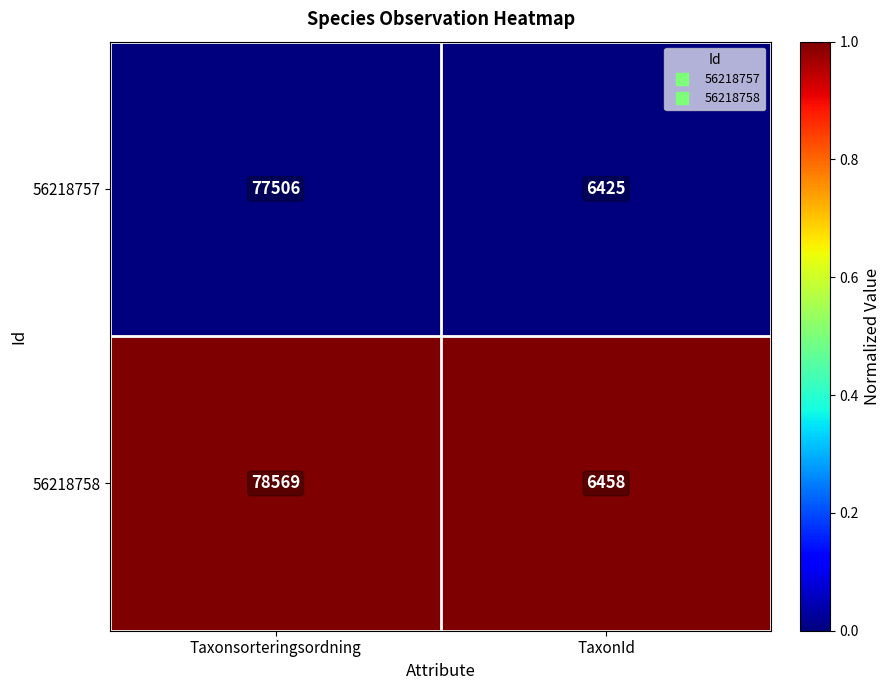

What is the greatest value displayed?

78569